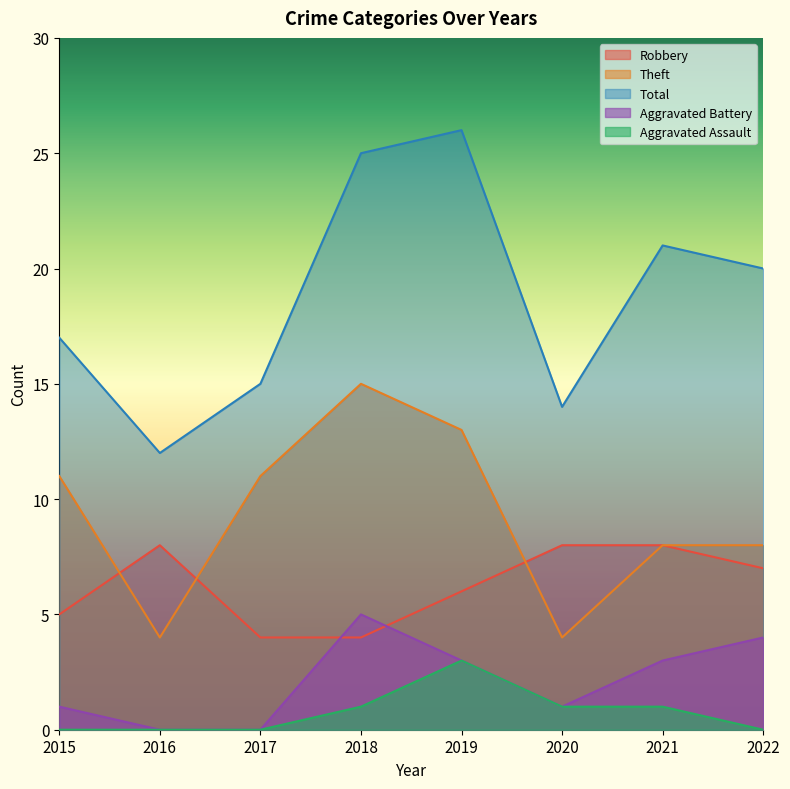

How many values in the Aggravated Assault series exceed 1?

1